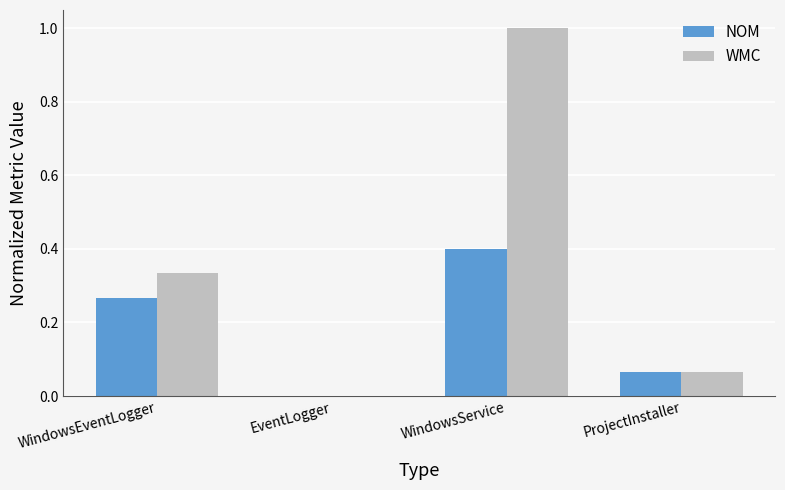

What is the sum of all NOM values?

0.7